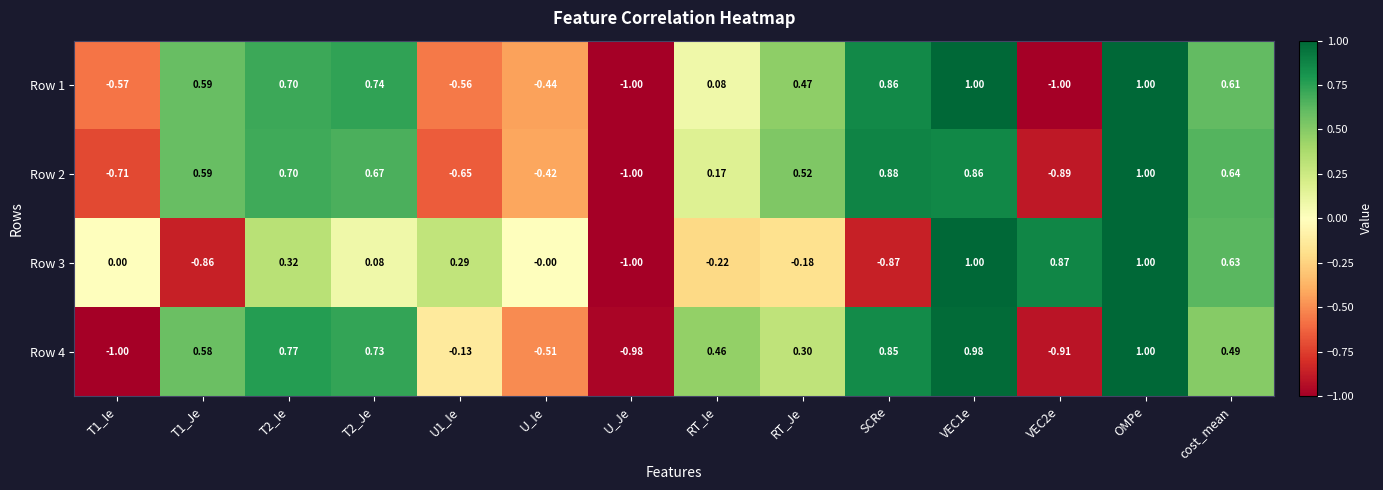

Count the number of categories in the chart.

14